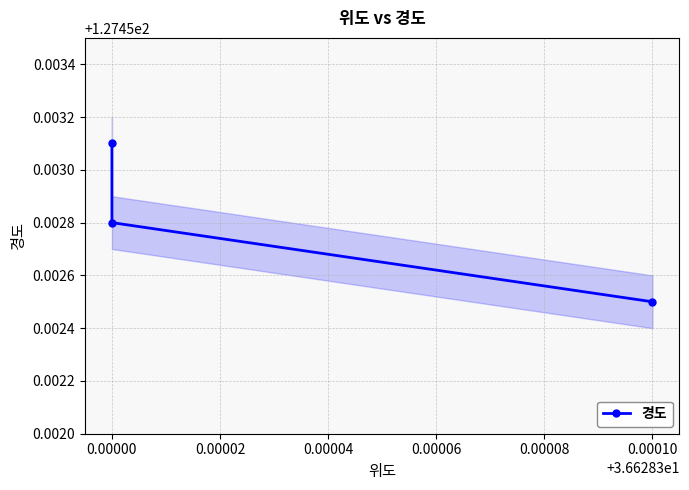

Is it true that the value at 0.00000 is 127.5?

True